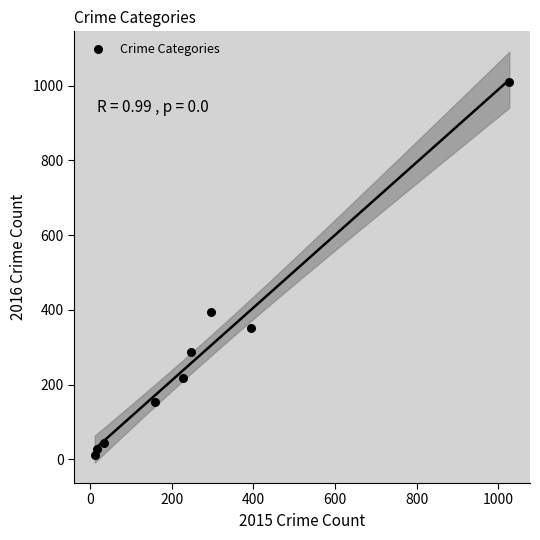

What Y value in the scatter plot is closest to 511?

394